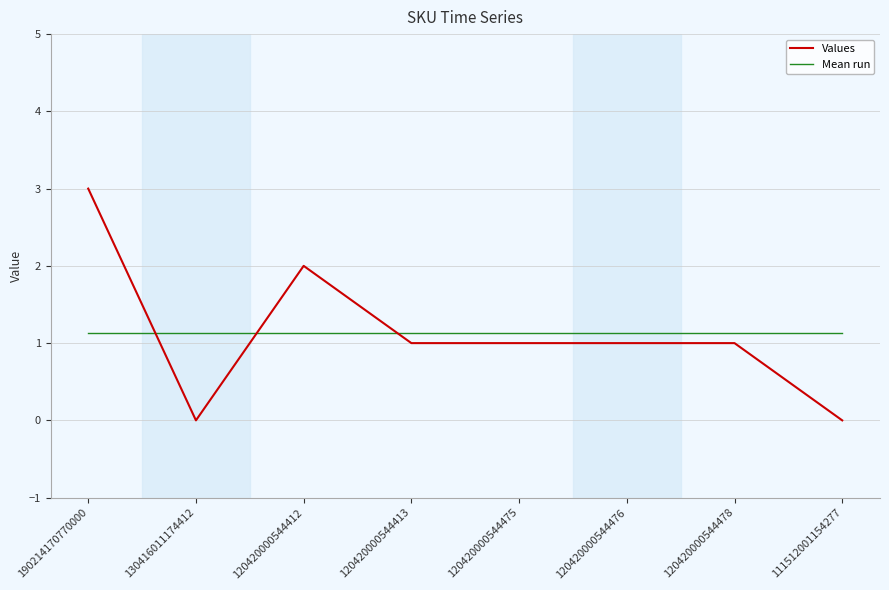

Reading left to right, what are all the values shown in this chart?

Values: 190214170770000=3.0	130416011174412=0.0	120420000544412=2.0	120420000544413=1.0	120420000544475=1.0	120420000544476=1.0	120420000544478=1.0	111512001154277=0.0
Mean run: 190214170770000=1.1	130416011174412=1.1	120420000544412=1.1	120420000544413=1.1	120420000544475=1.1	120420000544476=1.1	120420000544478=1.1	111512001154277=1.1